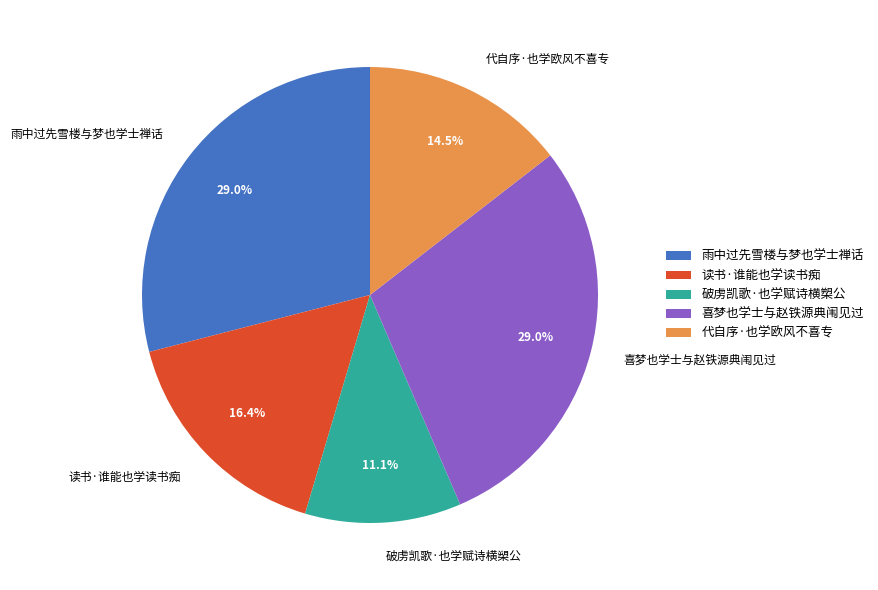

Combined, do 破虏凯歌·也学赋诗横槊公 and 喜梦也学士与赵铁源典闱见过 account for over 50%?

No